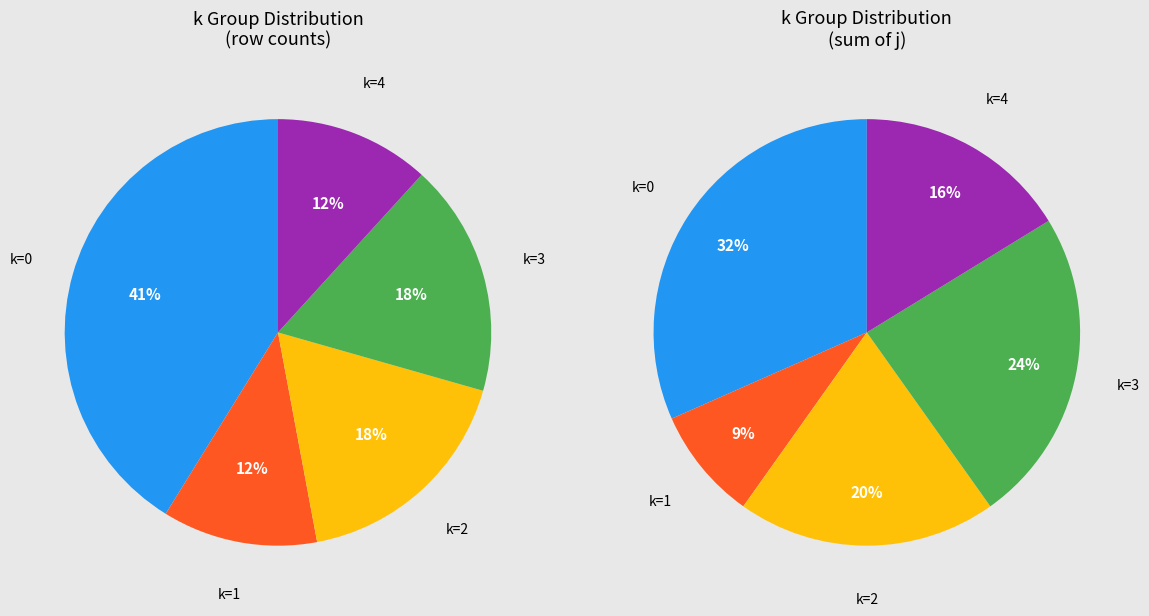

How much of the chart is everything except 3?

82.4%